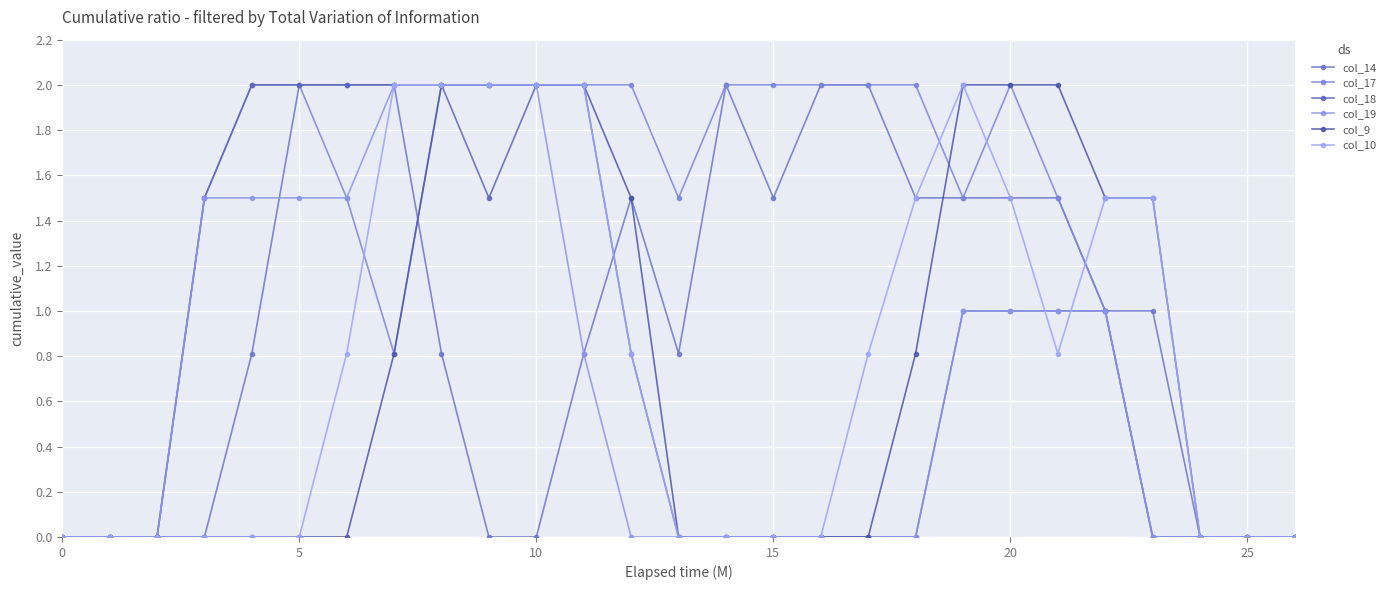

Reading left to right, what are all the values shown in this chart?

col_14: 0.0	0.0	0.0	0.0	0.8	2.0	2.0	2.0	0.8	0.0	0.0	0.8	1.5	0.8	2.0	1.5	2.0	2.0	1.5	1.5	1.5	1.5	1.0	1.0	0.0	0.0	0.0
col_17: 0.0	0.0	0.0	1.5	2.0	2.0	1.5	0.8	2.0	2.0	2.0	2.0	2.0	1.5	2.0	2.0	2.0	2.0	2.0	1.5	2.0	1.5	1.0	0.0	0.0	0.0	0.0
col_18: 0.0	0.0	0.0	1.5	2.0	2.0	2.0	2.0	2.0	1.5	2.0	2.0	0.8	0.0	0.0	0.0	0.0	0.0	0.0	1.0	1.0	1.0	1.0	0.0	0.0	0.0	0.0
col_19: 0.0	0.0	0.0	1.5	1.5	1.5	1.5	2.0	2.0	2.0	2.0	0.8	0.0	0.0	0.0	0.0	0.0	0.0	0.0	1.0	1.0	1.0	1.0	0.0	0.0	0.0	0.0
col_9: 0.0	0.0	0.0	0.0	0.0	0.0	0.0	0.8	2.0	2.0	2.0	2.0	1.5	0.0	0.0	0.0	0.0	0.0	0.8	2.0	2.0	2.0	1.5	1.5	0.0	0.0	0.0
col_10: 0.0	0.0	0.0	0.0	0.0	0.0	0.8	2.0	2.0	2.0	2.0	2.0	0.8	0.0	0.0	0.0	0.0	0.8	1.5	2.0	1.5	0.8	1.5	1.5	0.0	0.0	0.0